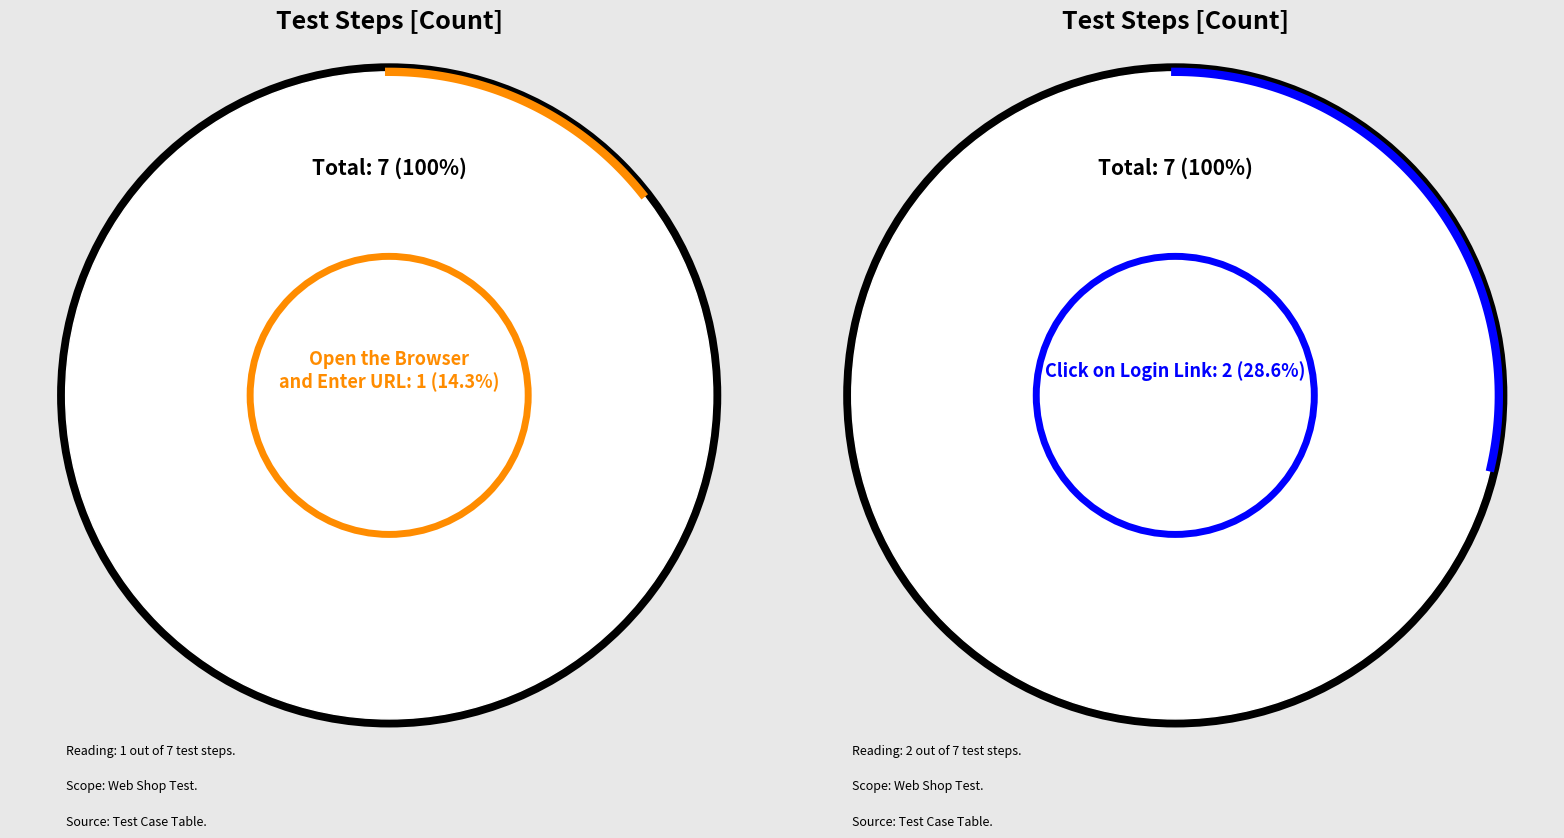

Which category has the biggest portion of the pie?

Click on Logout Link